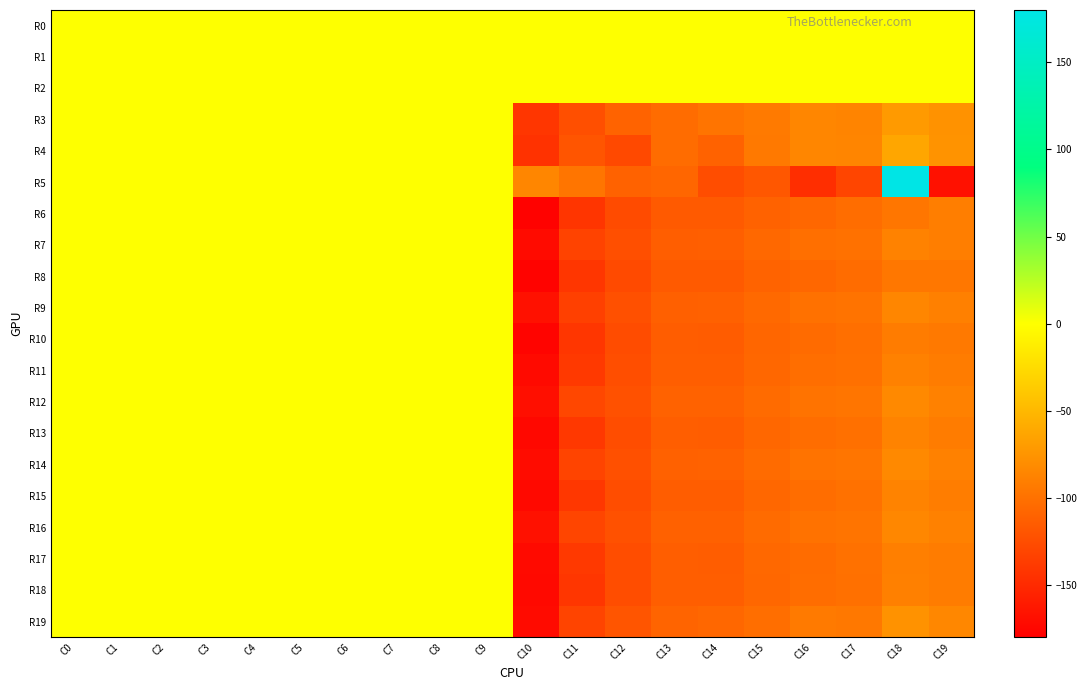

Reading right to left, list all the values displayed in this chart.

R0: C19=0.0	C18=0.0	C17=0.0	C16=0.0	C15=0.0	C14=0.0	C13=0.0	C12=0.0	C11=0.0	C10=0.0	C9=0.0	C8=0.0	C7=0.0	C6=0.0	C5=0.0	C4=0.0	C3=0.0	C2=0.0	C1=0.0	C0=0.0
R1: C19=0.0	C18=0.0	C17=0.0	C16=0.0	C15=0.0	C14=0.0	C13=0.0	C12=0.0	C11=0.0	C10=0.0	C9=0.0	C8=0.0	C7=0.0	C6=0.0	C5=0.0	C4=0.0	C3=0.0	C2=0.0	C1=0.0	C0=0.0
R2: C19=0.0	C18=0.0	C17=0.0	C16=0.0	C15=0.0	C14=0.0	C13=0.0	C12=0.0	C11=0.0	C10=0.0	C9=0.0	C8=0.0	C7=0.0	C6=0.0	C5=0.0	C4=0.0	C3=0.0	C2=0.0	C1=0.0	C0=0.0
R3: C19=-76.6	C18=-70.3	C17=-86.3	C16=-85.1	C15=-93.3	C14=-97.4	C13=-103.0	C12=-109.4	C11=-123.5	C10=-140.7	C9=0.0	C8=0.0	C7=0.0	C6=0.0	C5=0.0	C4=0.0	C3=0.0	C2=0.0	C1=0.0	C0=0.0
R4: C19=-75.7	C18=-62.0	C17=-85.7	C16=-84.9	C15=-93.5	C14=-110.0	C13=-103.0	C12=-127.9	C11=-119.3	C10=-143.6	C9=0.0	C8=0.0	C7=0.0	C6=0.0	C5=0.1	C4=0.0	C3=0.0	C2=0.0	C1=0.0	C0=0.0
R5: C19=-166.8	C18=179.3	C17=-130.7	C16=-146.3	C15=-117.7	C14=-124.9	C13=-107.4	C12=-110.3	C11=-96.7	C10=-85.0	C9=0.0	C8=0.0	C7=0.0	C6=0.0	C5=0.0	C4=0.0	C3=0.0	C2=0.0	C1=0.0	C0=0.0
R6: C19=-90.5	C18=-95.9	C17=-102.5	C16=-106.5	C15=-109.7	C14=-115.4	C13=-115.5	C12=-126.1	C11=-141.8	C10=-177.4	C9=0.0	C8=0.0	C7=0.1	C6=0.0	C5=0.1	C4=0.0	C3=0.1	C2=0.0	C1=0.0	C0=0.0
R7: C19=-90.6	C18=-87.5	C17=-99.5	C16=-101.1	C15=-106.0	C14=-112.1	C13=-112.6	C12=-123.5	C11=-131.5	C10=-171.0	C9=0.0	C8=0.0	C7=0.1	C6=0.0	C5=0.1	C4=0.0	C3=0.1	C2=0.0	C1=0.0	C0=0.0
R8: C19=-95.6	C18=-95.2	C17=-102.9	C16=-106.3	C15=-109.0	C14=-116.0	C13=-115.5	C12=-126.9	C11=-140.8	C10=-176.6	C9=0.0	C8=0.0	C7=0.1	C6=0.0	C5=0.1	C4=0.0	C3=0.1	C2=0.0	C1=0.0	C0=0.0
R9: C19=-89.2	C18=-84.6	C17=-98.2	C16=-99.5	C15=-104.8	C14=-111.0	C13=-111.6	C12=-122.6	C11=-133.9	C10=-166.8	C9=0.0	C8=0.0	C7=0.1	C6=0.0	C5=0.1	C4=0.0	C3=0.1	C2=0.0	C1=0.0	C0=0.0
R10: C19=-94.1	C18=-91.6	C17=-101.0	C16=-104.0	C15=-107.4	C14=-114.2	C13=-113.7	C12=-125.2	C11=-141.1	C10=-176.4	C9=0.0	C8=0.0	C7=0.1	C6=0.0	C5=0.1	C4=0.0	C3=0.1	C2=0.0	C1=0.0	C0=0.0
R11: C19=-91.9	C18=-88.1	C17=-99.9	C16=-101.7	C15=-106.3	C14=-112.6	C13=-112.6	C12=-124.0	C11=-138.6	C10=-172.2	C9=0.0	C8=0.0	C7=0.1	C6=0.0	C5=0.1	C4=0.0	C3=0.1	C2=0.0	C1=0.0	C0=0.0
R12: C19=-88.1	C18=-82.8	C17=-96.8	C16=-98.1	C15=-103.6	C14=-109.9	C13=-110.3	C12=-121.8	C11=-128.7	C10=-168.7	C9=0.0	C8=0.0	C7=0.1	C6=0.0	C5=0.1	C4=0.0	C3=0.1	C2=0.0	C1=0.0	C0=0.0
R13: C19=-91.5	C18=-87.1	C17=-99.9	C16=-102.2	C15=-106.4	C14=-113.7	C13=-113.2	C12=-125.1	C11=-139.3	C10=-173.6	C9=0.0	C8=0.0	C7=0.1	C6=0.0	C5=0.1	C4=0.0	C3=0.1	C2=0.0	C1=0.0	C0=0.0
R14: C19=-88.1	C18=-82.8	C17=-96.7	C16=-98.0	C15=-103.7	C14=-110.3	C13=-110.7	C12=-122.9	C11=-131.3	C10=-170.4	C9=0.0	C8=0.0	C7=0.1	C6=0.0	C5=0.1	C4=0.0	C3=0.1	C2=0.0	C1=0.0	C0=0.0
R15: C19=-91.1	C18=-86.8	C17=-99.8	C16=-102.3	C15=-106.5	C14=-113.7	C13=-113.3	C12=-125.1	C11=-140.0	C10=-172.7	C9=0.0	C8=0.0	C7=0.1	C6=0.0	C5=0.1	C4=0.0	C3=0.1	C2=0.0	C1=0.0	C0=0.0
R16: C19=-88.1	C18=-84.2	C17=-97.5	C16=-99.0	C15=-103.9	C14=-110.6	C13=-110.5	C12=-122.2	C11=-130.6	C10=-167.2	C9=0.0	C8=0.0	C7=0.1	C6=0.0	C5=0.1	C4=0.0	C3=0.1	C2=0.0	C1=0.0	C0=0.0
R17: C19=-91.5	C18=-90.0	C17=-99.7	C16=-103.0	C15=-105.9	C14=-113.6	C13=-112.6	C12=-124.6	C11=-138.9	C10=-171.8	C9=0.0	C8=0.0	C7=0.1	C6=0.0	C5=0.1	C4=0.0	C3=0.1	C2=0.0	C1=0.0	C0=0.0
R18: C19=-92.0	C18=-89.2	C17=-100.2	C16=-102.4	C15=-106.3	C14=-113.2	C13=-112.6	C12=-124.5	C11=-141.2	C10=-172.7	C9=0.0	C8=0.0	C7=0.1	C6=0.0	C5=0.1	C4=0.0	C3=0.1	C2=0.0	C1=0.0	C0=0.0
R19: C19=-84.2	C18=-76.3	C17=-94.6	C16=-93.2	C15=-101.5	C14=-106.4	C13=-109.0	C12=-119.2	C11=-131.2	C10=-171.4	C9=0.0	C8=0.0	C7=0.1	C6=0.0	C5=0.1	C4=0.0	C3=0.1	C2=0.0	C1=0.0	C0=0.0